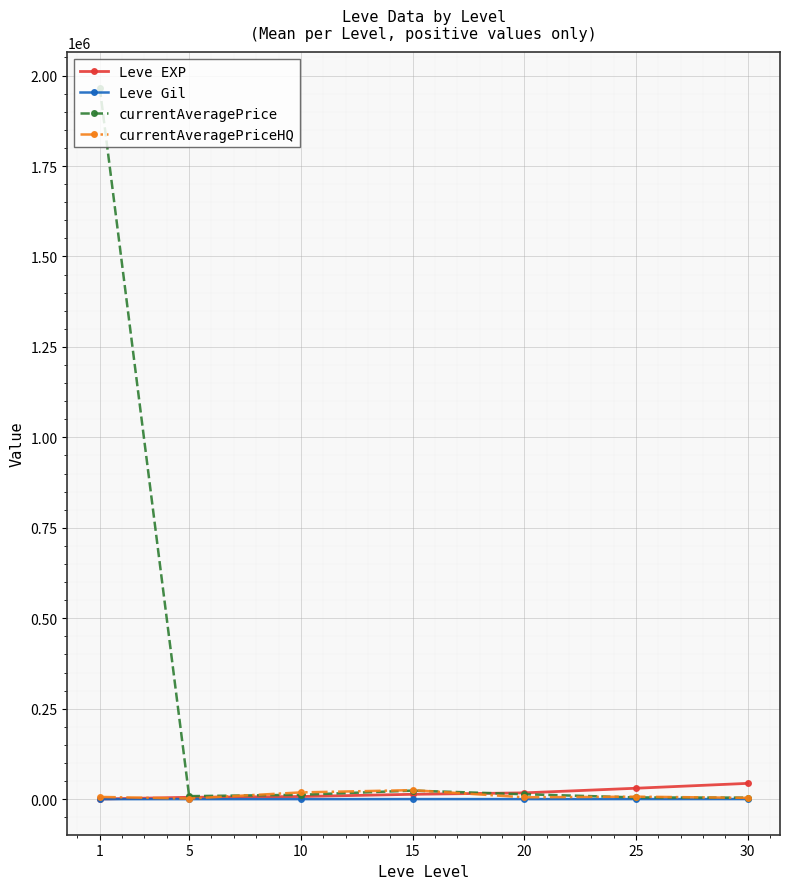

Which series has the widest spread of values?

currentAveragePrice